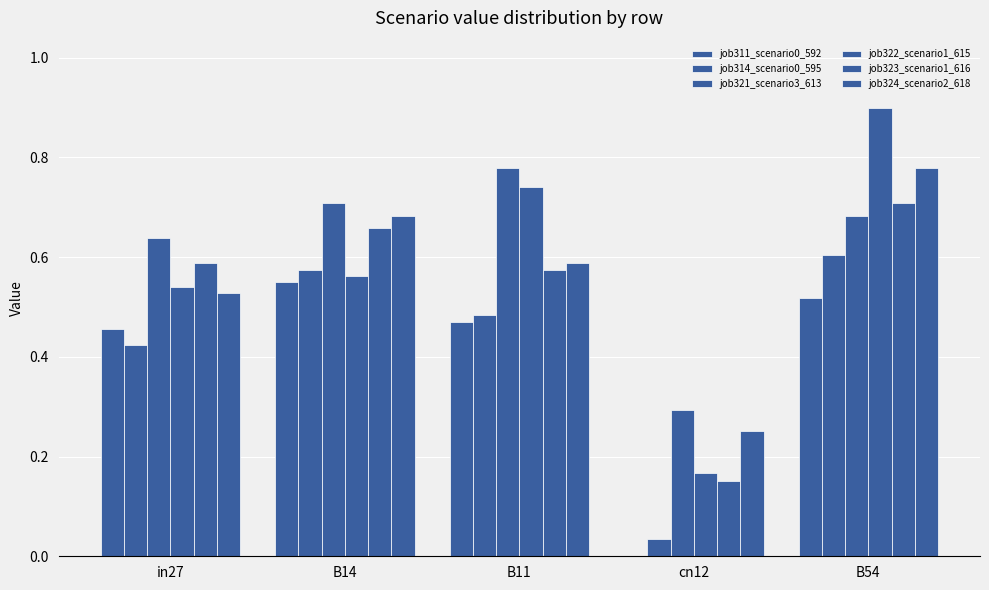

The job322_scenario1_615 series shows 0.5 at in27. True or false?

True